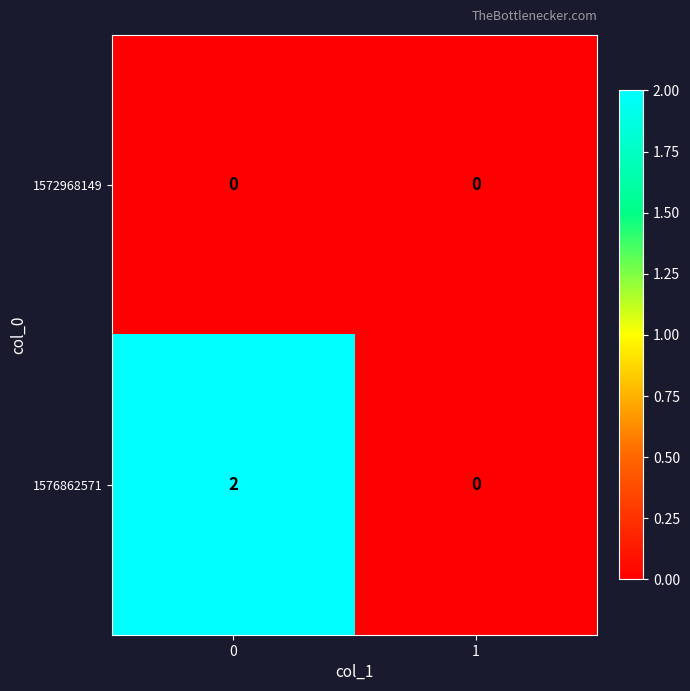

What is the greatest value displayed?

2